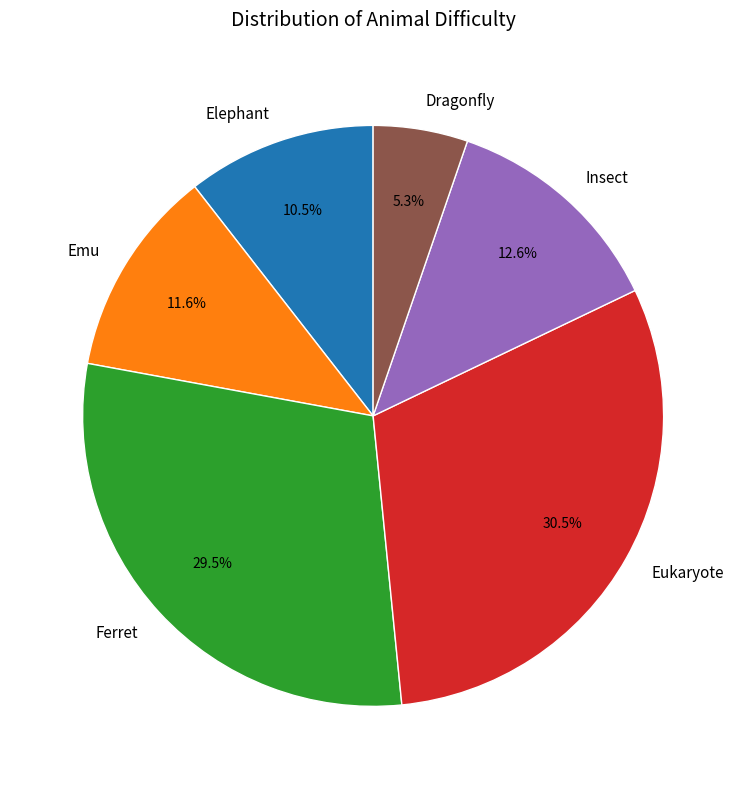

The Dragonfly slice represents 20% of the pie. True or false?

False